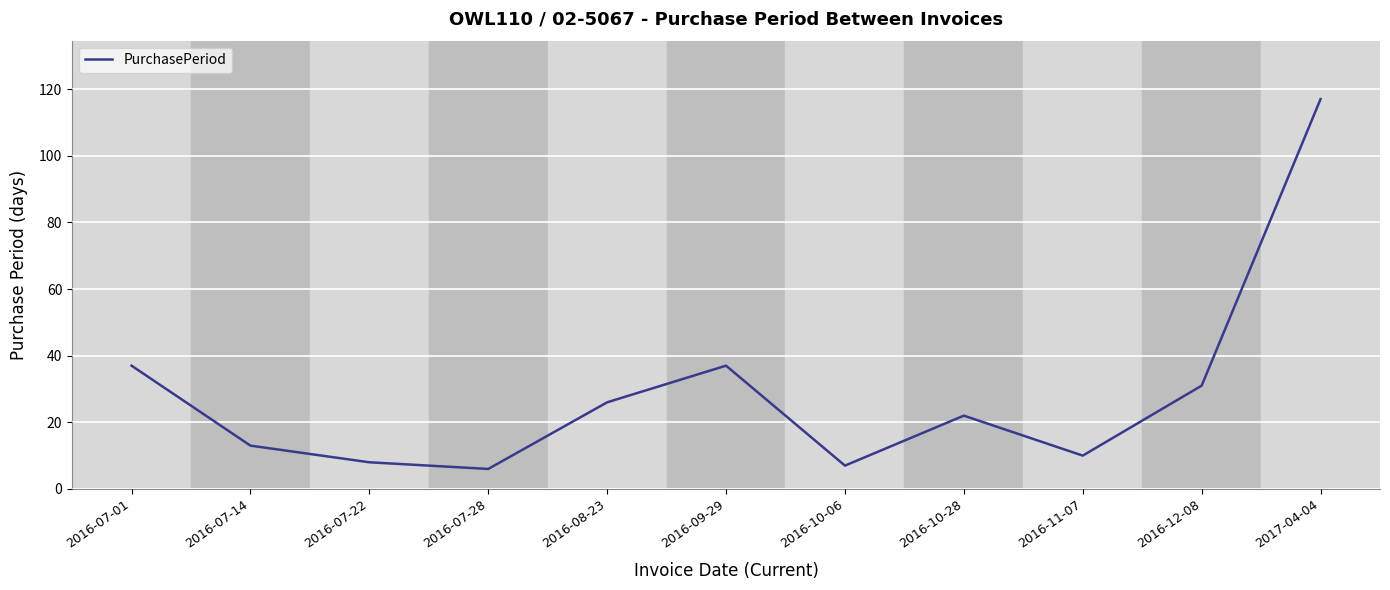

How many values are below 22?

5